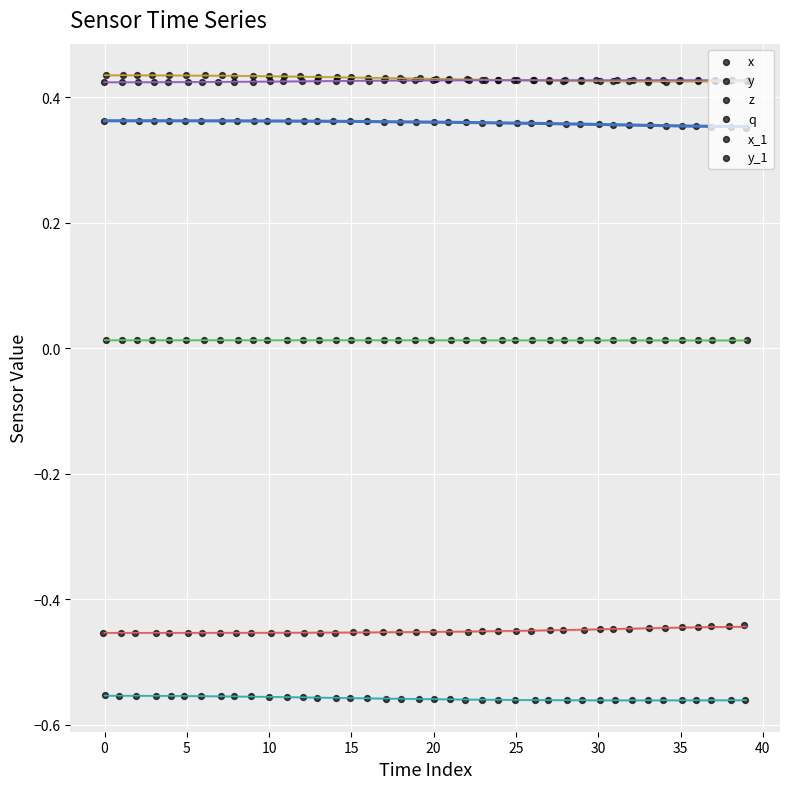

What are all the series names shown in the legend?

x, y, z, q, x_1, y_1